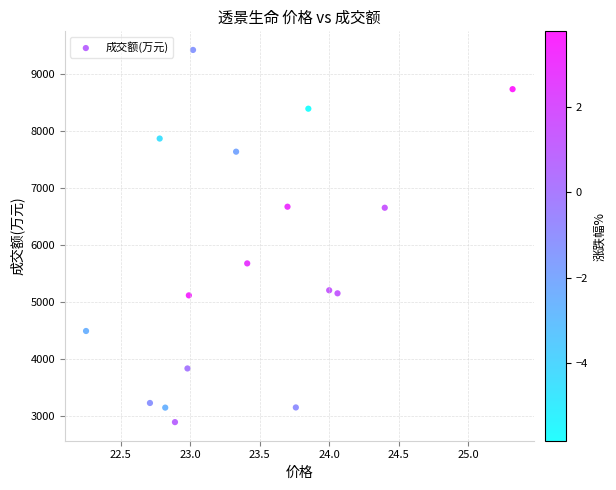

What is the range of Y values (max minus min)?

6519